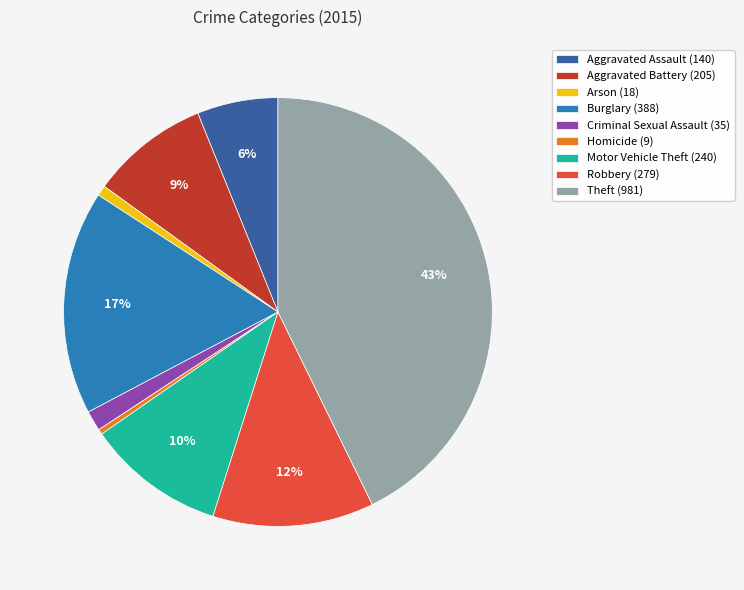

What is the ratio of the value at Burglary (388) to the value at Homicide (9)?

43.1